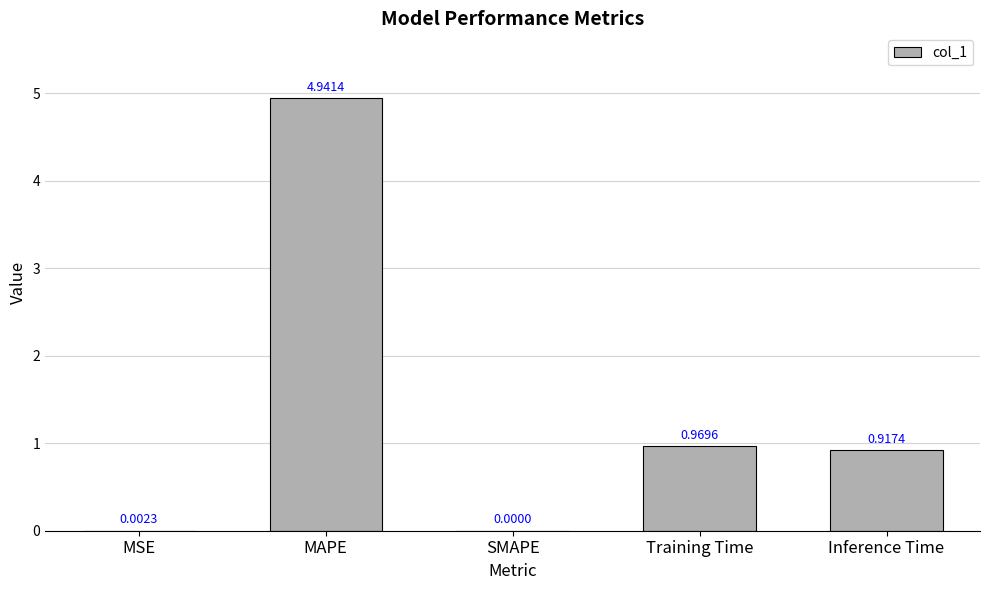

Are the bars horizontal?

No